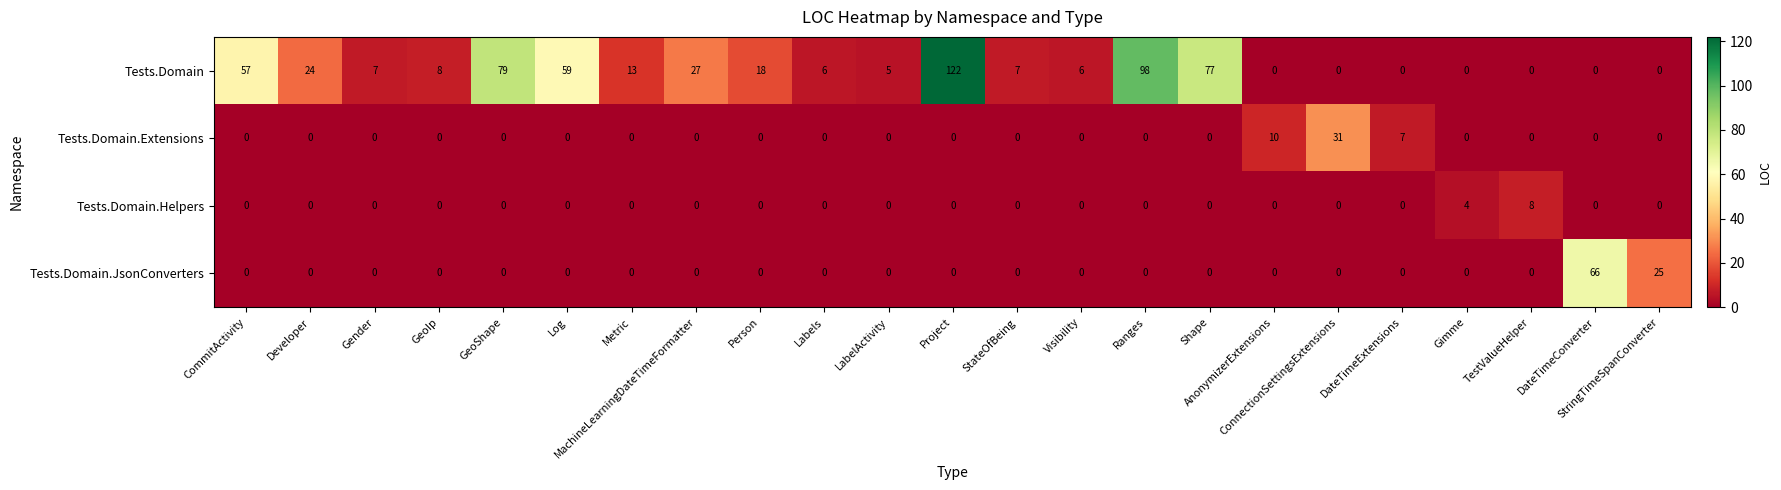

Is it true that Tests.Domain equals 5 at LabelActivity?

True